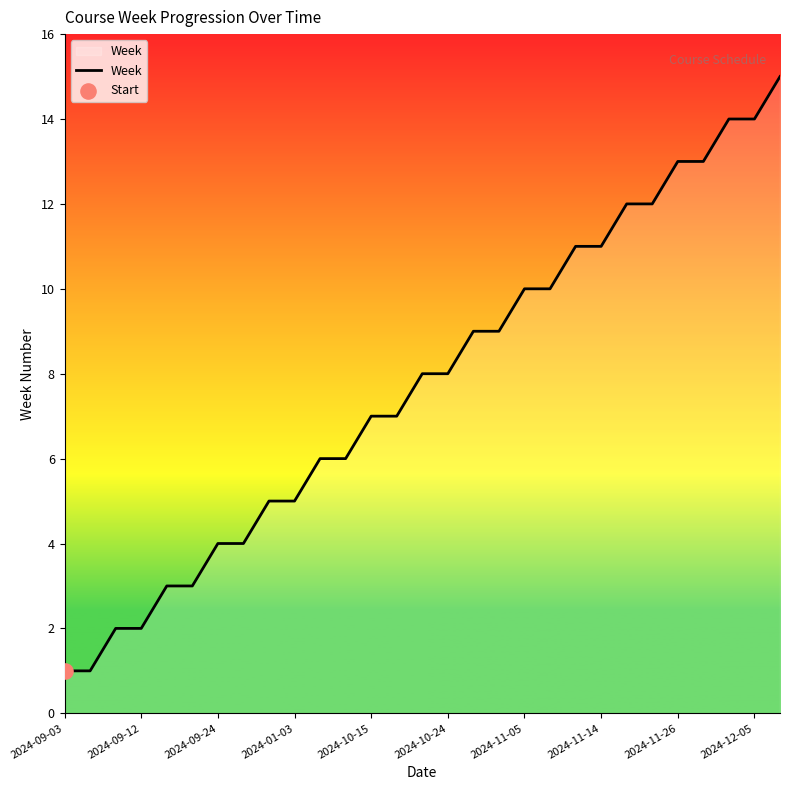

What is the difference between the maximum and minimum values?

14